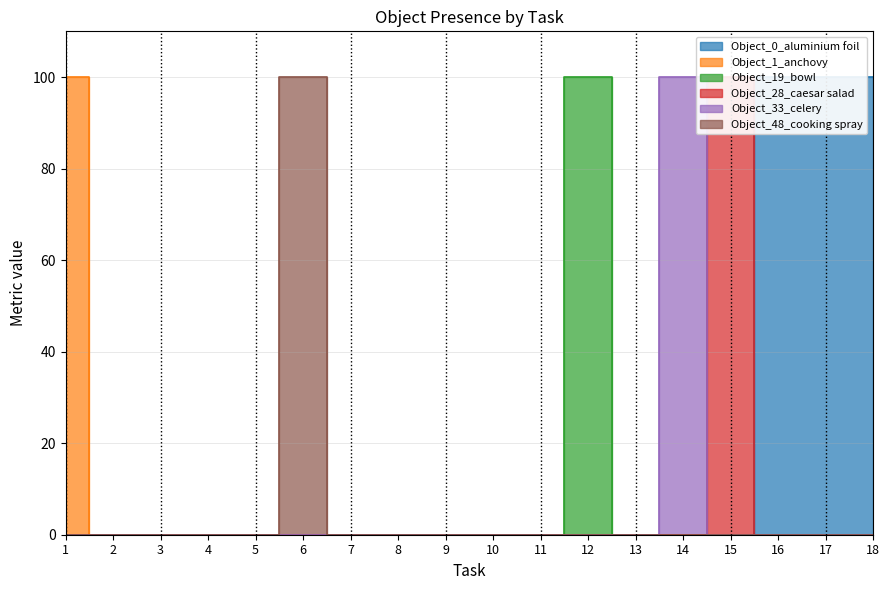

Is it true that Object_28_caesar salad equals 0 at 16?

True